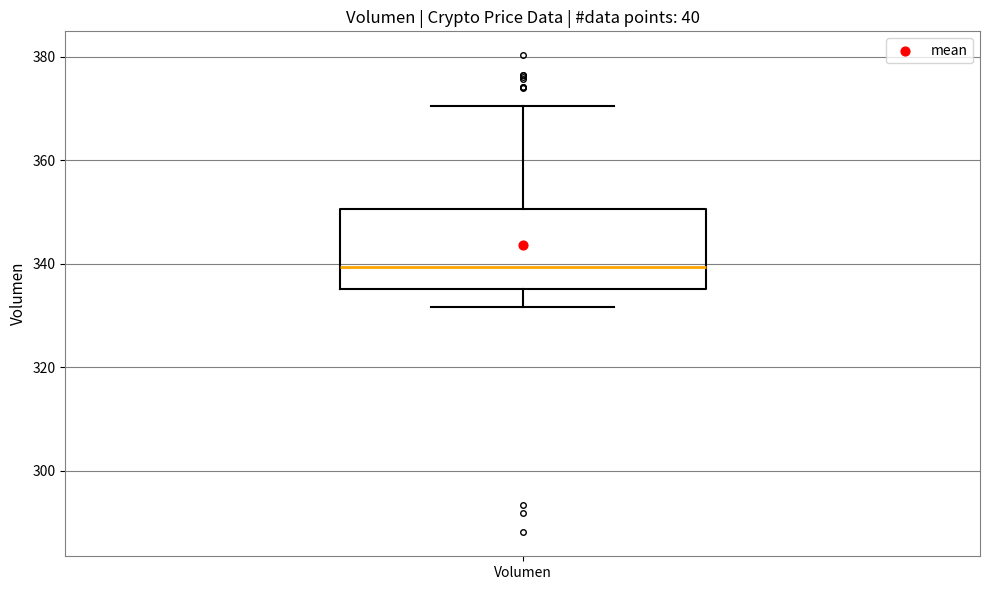

Where does the median line of the box for Volumen sit on the y-axis? The values are not printed on the chart, so give them approximately, as read against the axis.

340